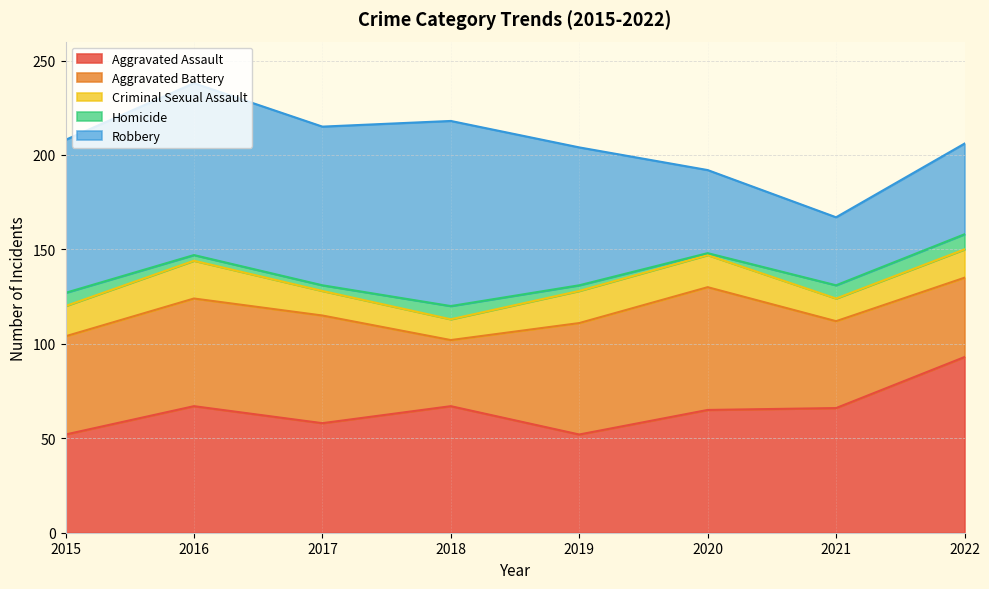

List the series in order of their peak value, highest first.

Robbery, Aggravated Assault, Aggravated Battery, Criminal Sexual Assault, Homicide